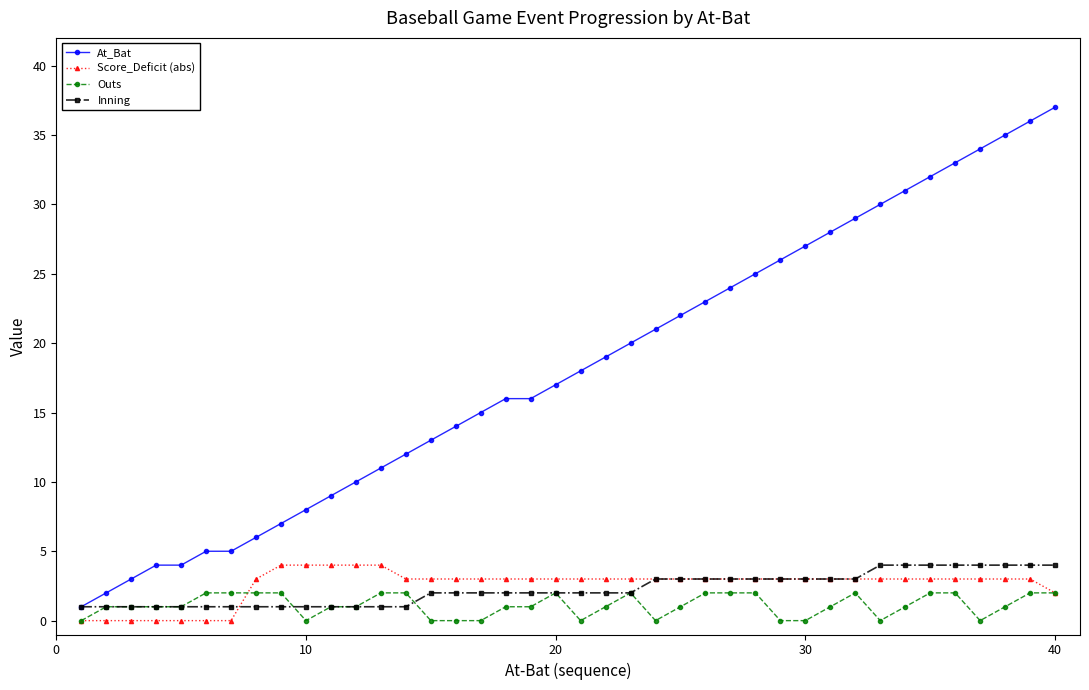

Which series has the largest total across all categories?

At_Bat